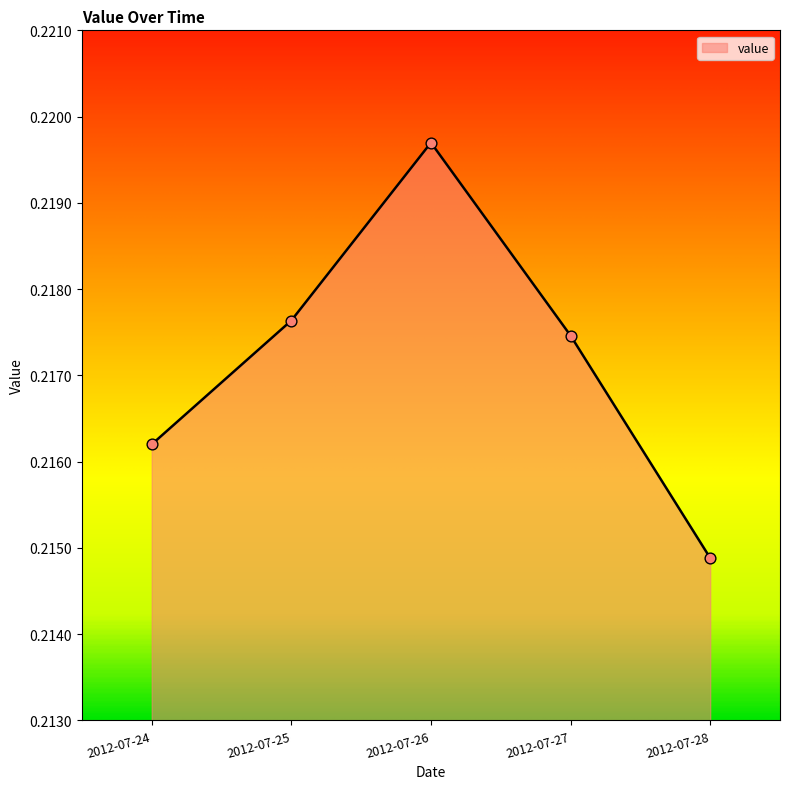

Which has a higher value, 2012-07-25 or 2012-07-24?

2012-07-25